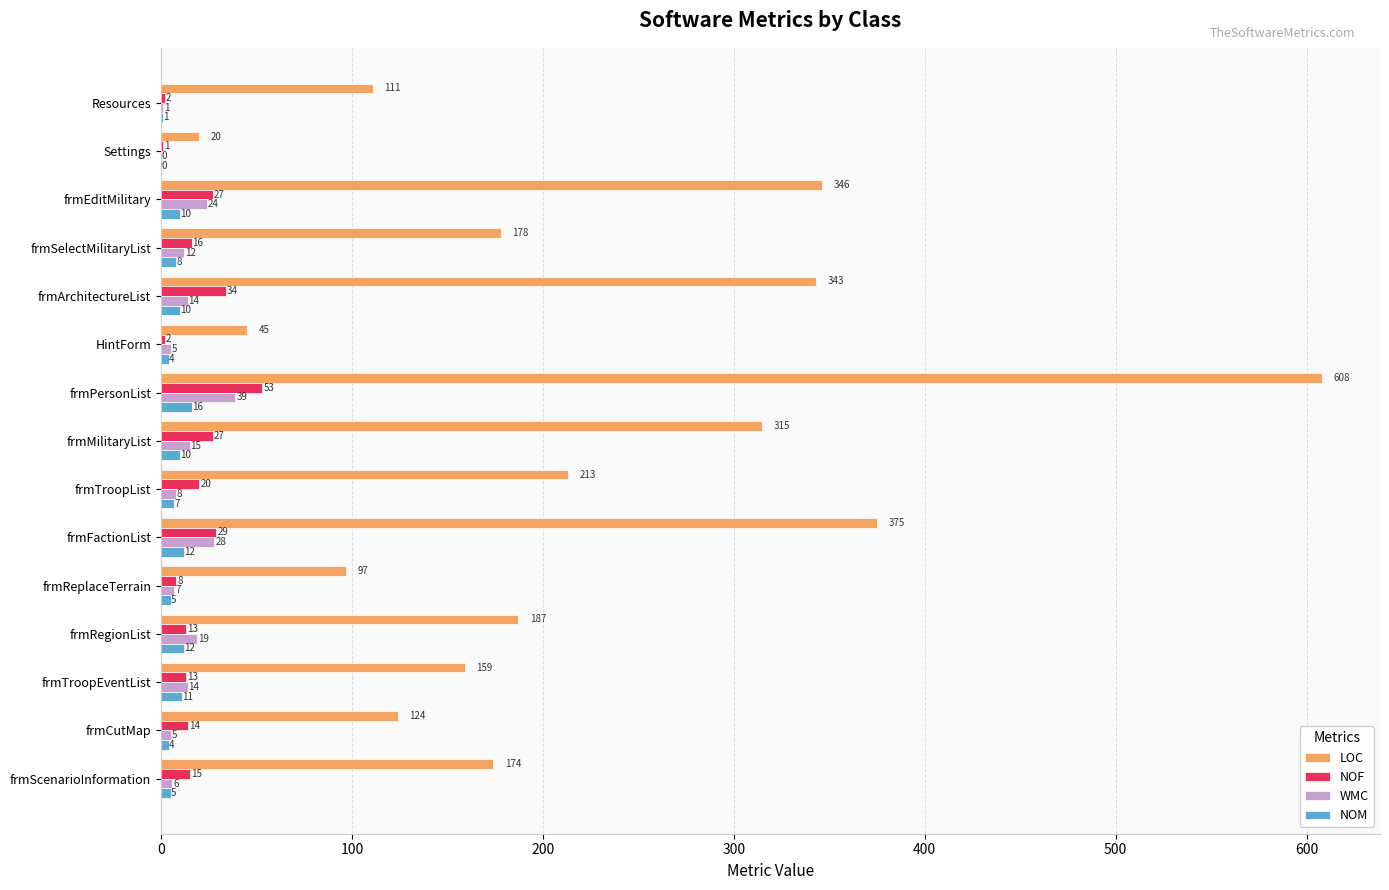

Between frmTroopList and frmCutMap, which series saw the biggest shift?

LOC